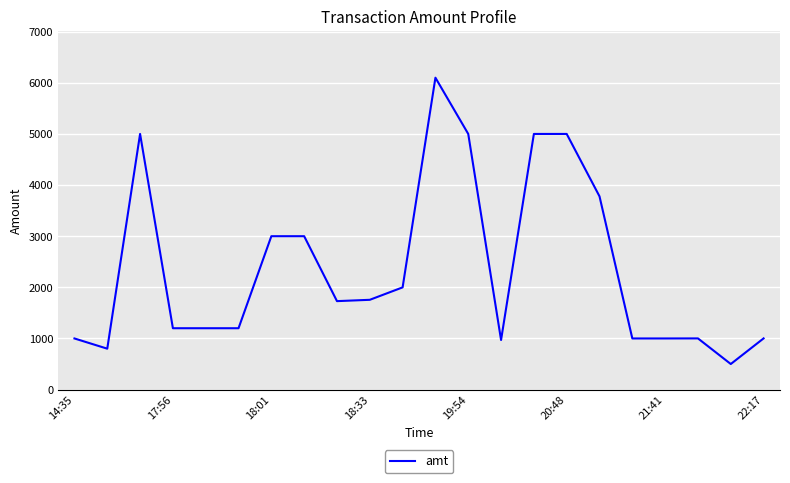

What is the minimum value shown in the chart?

500